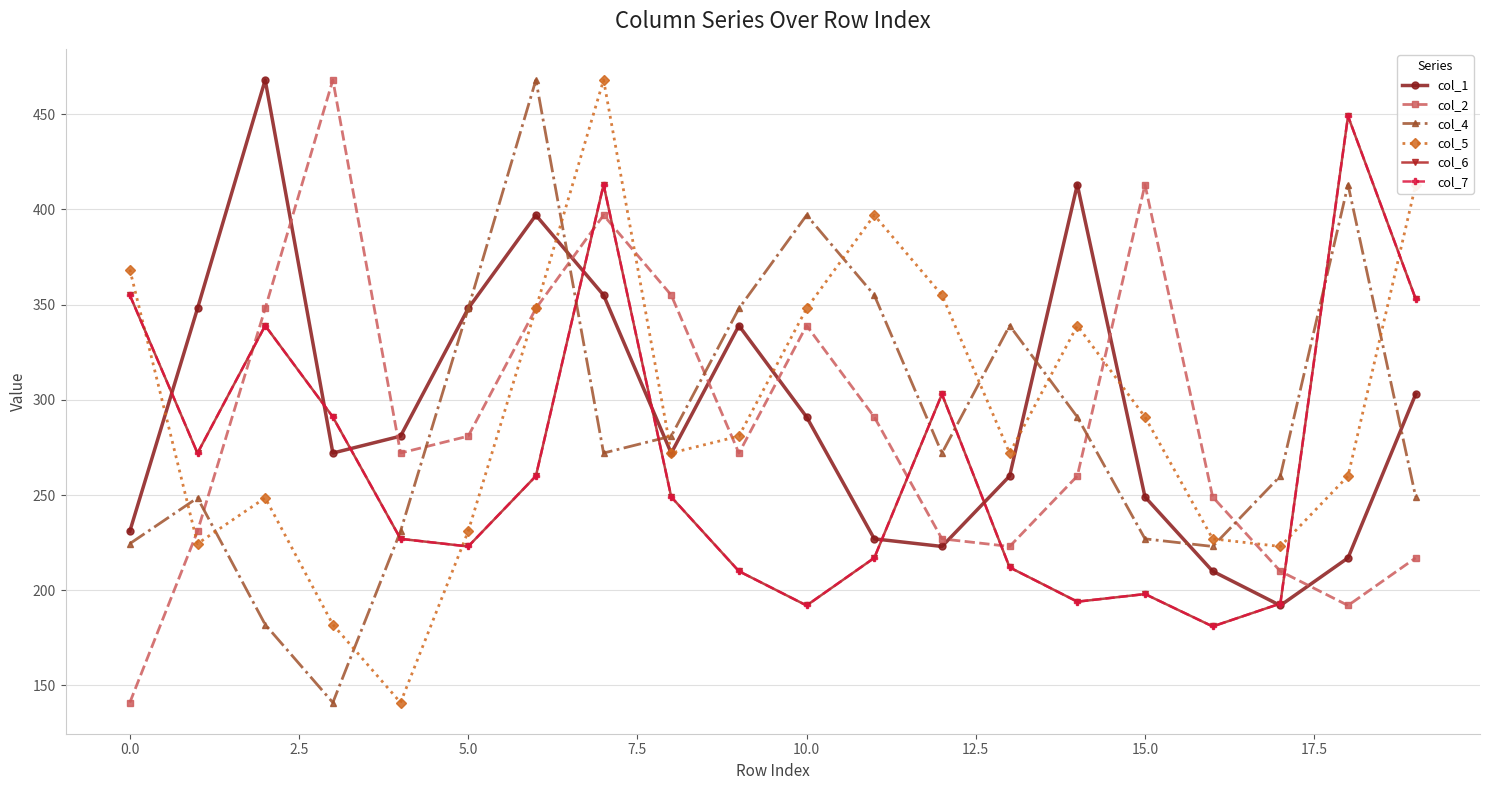

Which series has the largest total across all categories?

col_1